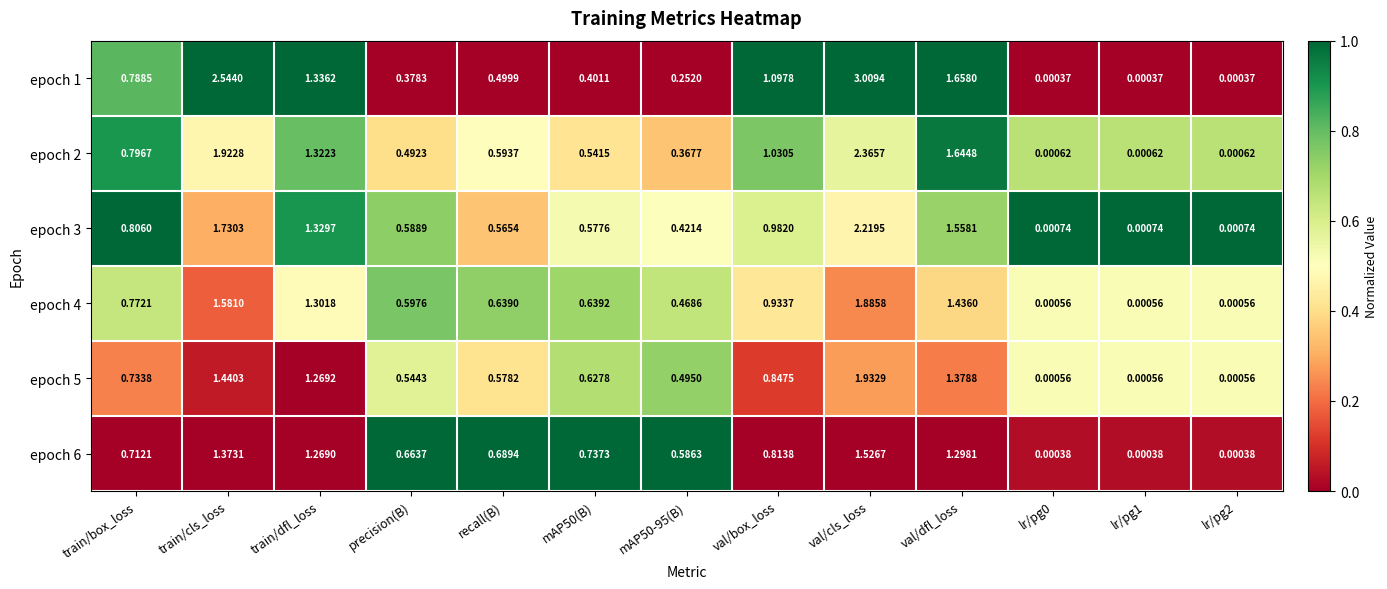

Is the value of epoch 1 at val/cls_loss greater than the value of epoch 6 at precision(B)?

Yes